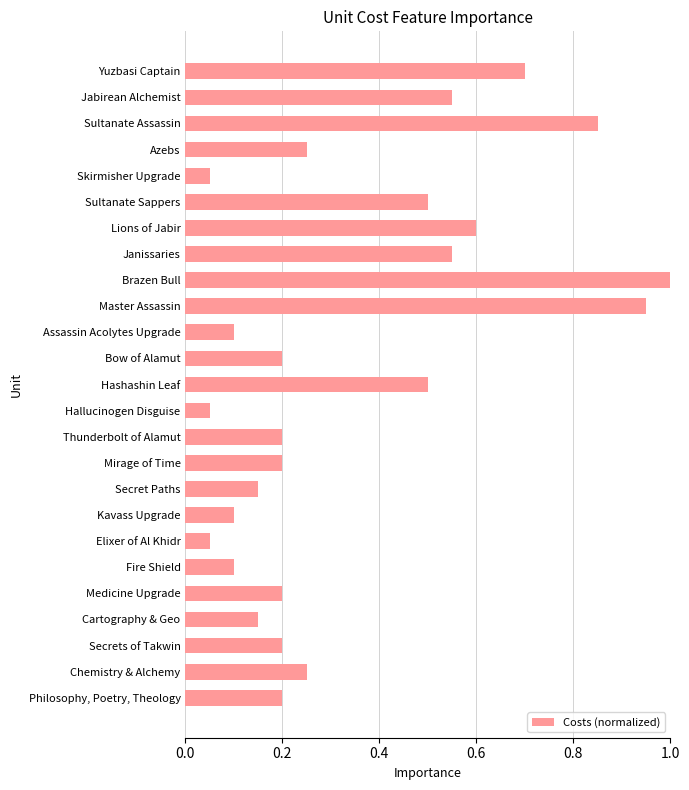

Which has a higher value, Lions of Jabir or Hallucinogen Disguise?

Lions of Jabir